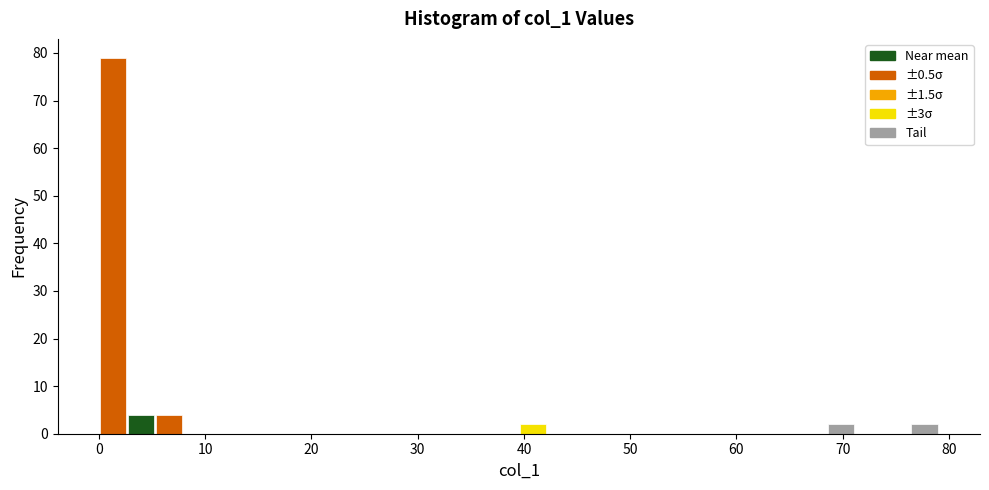

Read against the x-axis, roughly where is the centre of the tallest bar?

1